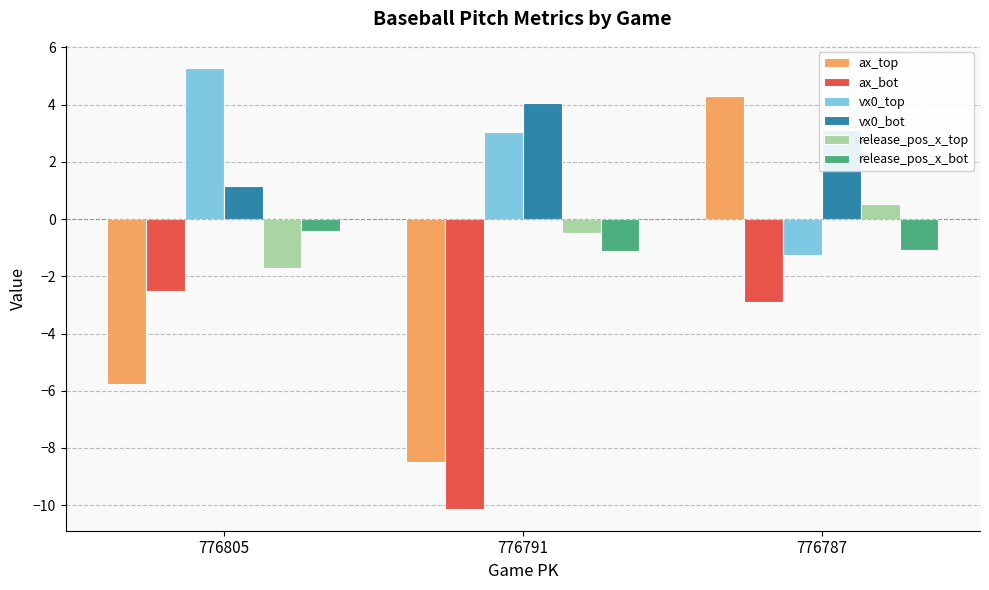

At 776791, list the series in order from largest to smallest.

vx0_bot, vx0_top, release_pos_x_top, release_pos_x_bot, ax_top, ax_bot